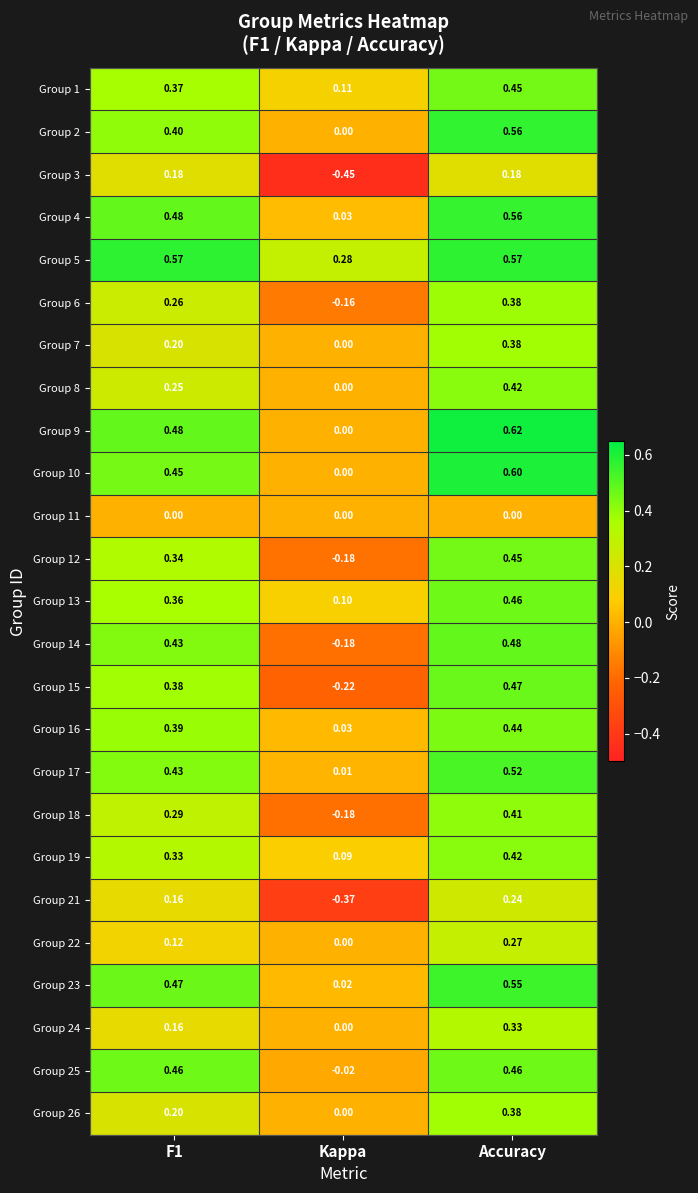

Which series has the largest total across all categories?

Group 5